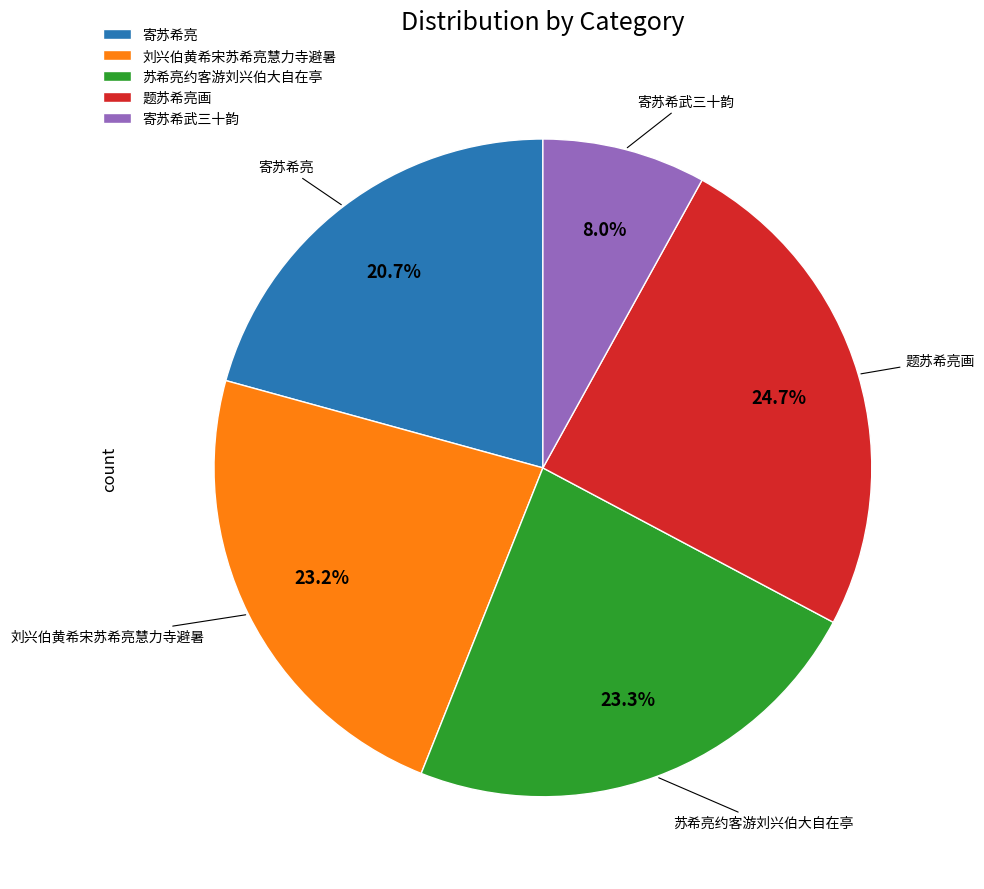

What is the total percentage of 题苏希亮画 and 苏希亮约客游刘兴伯大自在亭?

48.0%